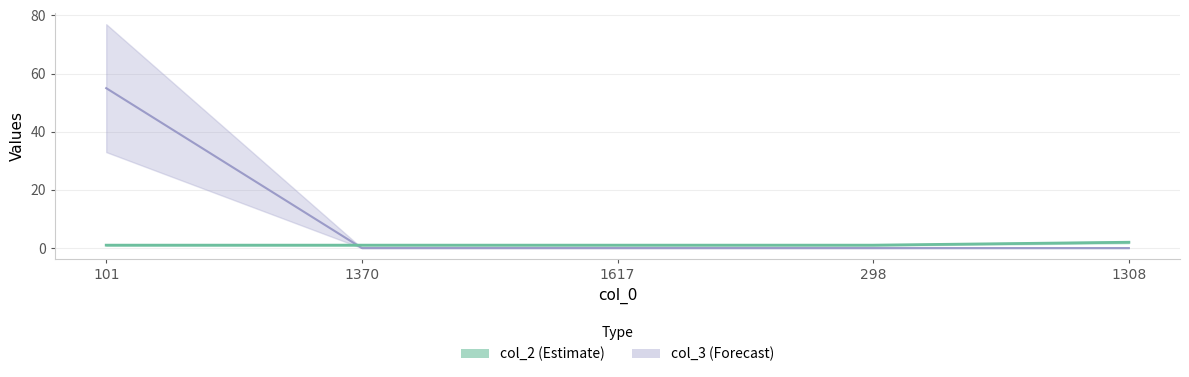

What is the spread (max minus min) of values at 1308?

2